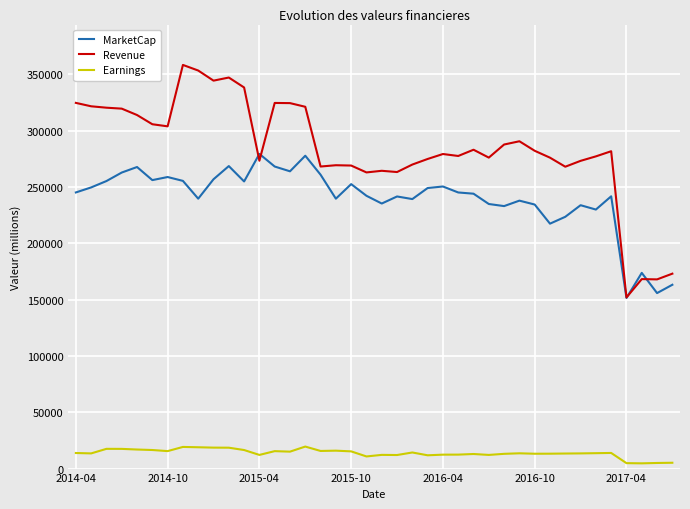

Which series has the largest range (max minus min)?

Revenue